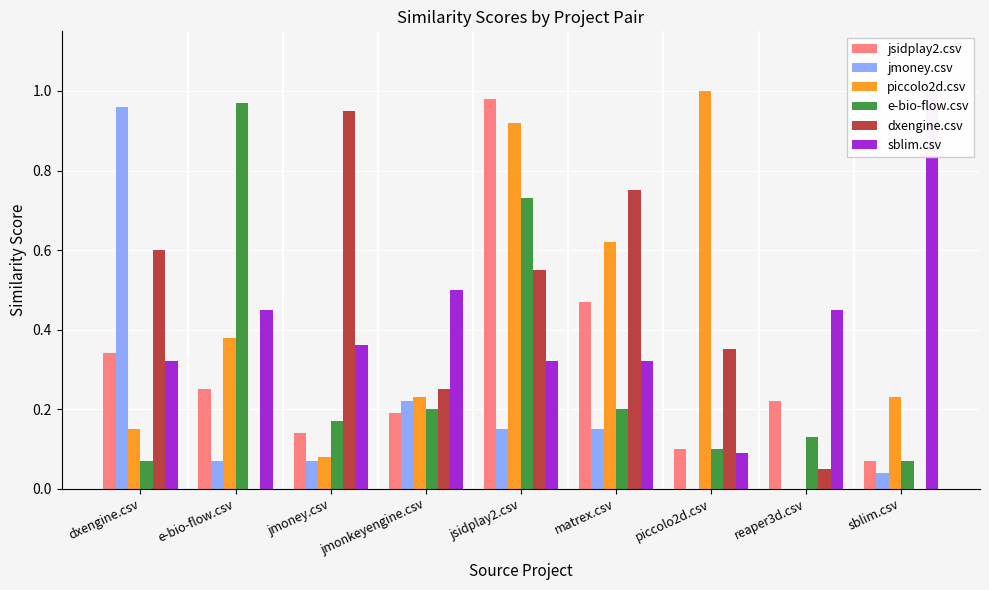

At which label does piccolo2d.csv reach its minimum?

reaper3d.csv